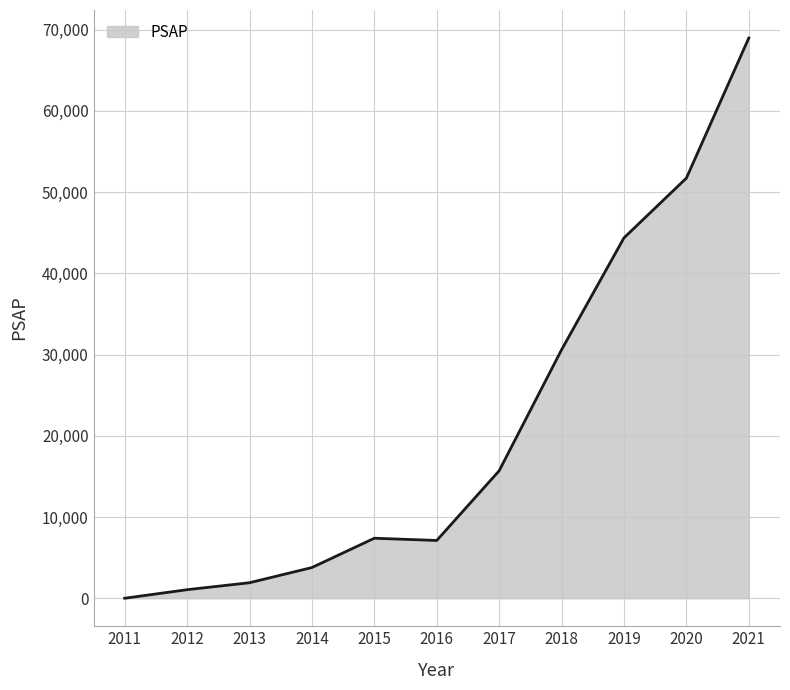

How many values are above zero?

10